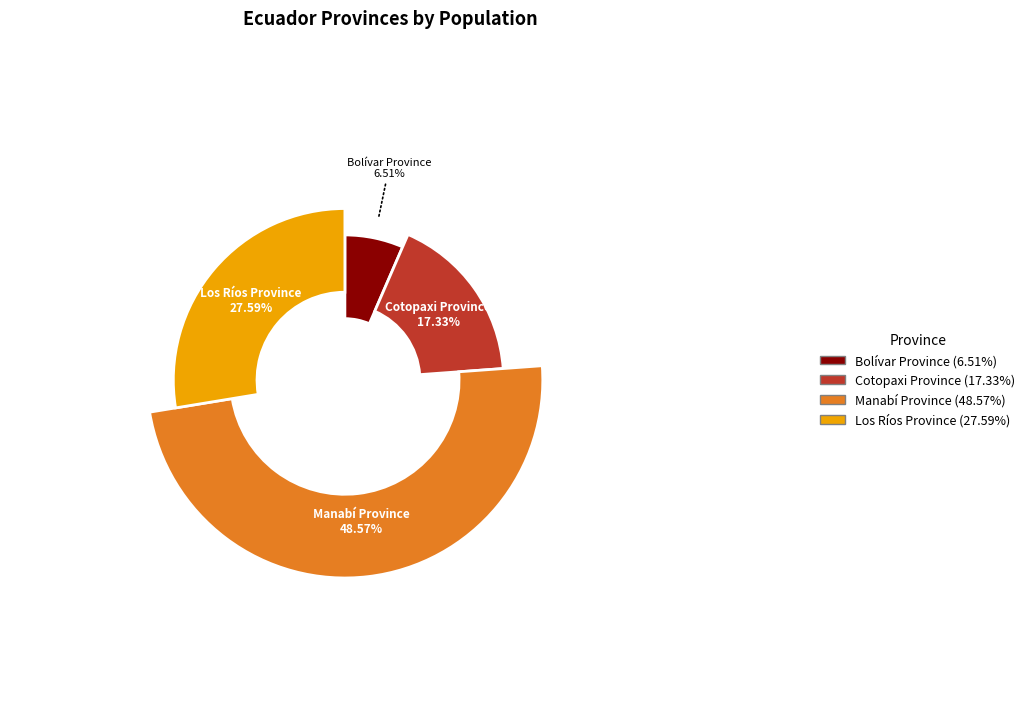

How many segments does this pie chart have?

4